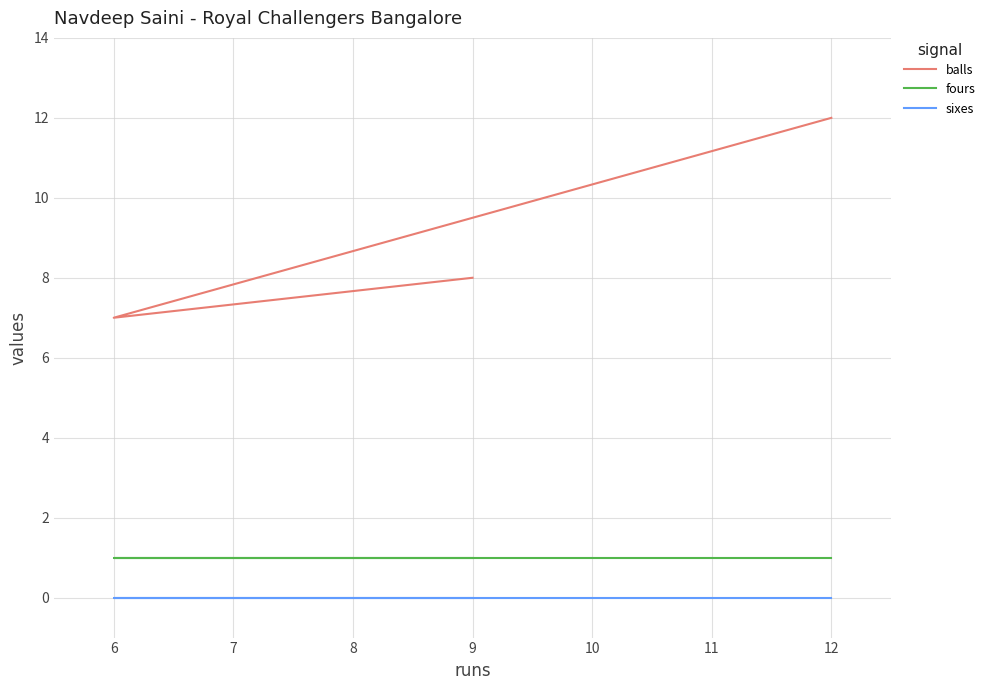

What is the difference between the maximum and minimum values in the balls series?

5